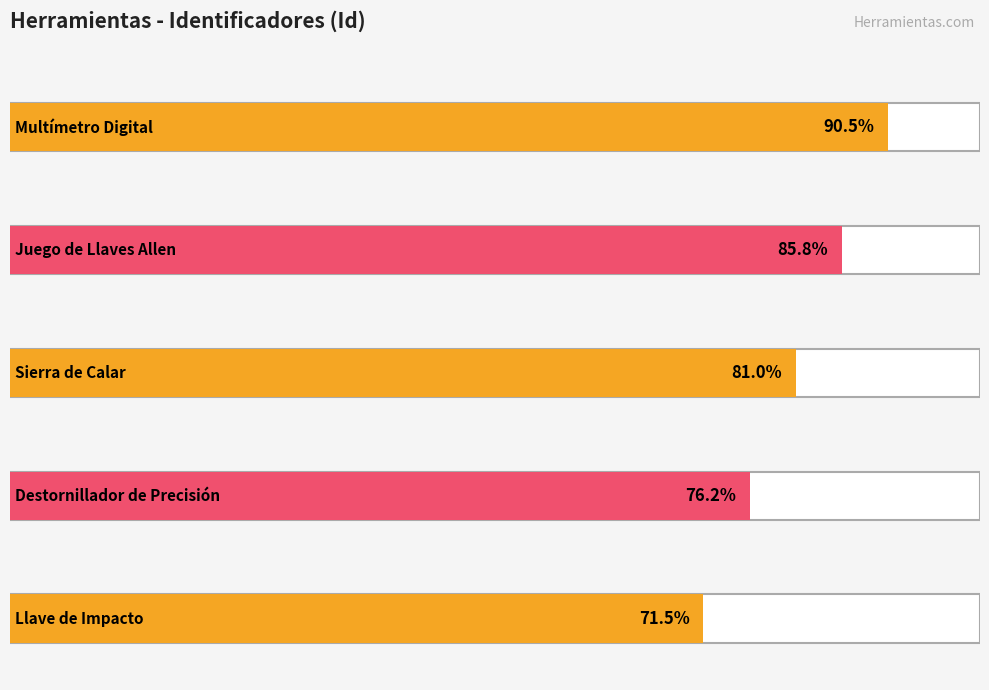

How many data points does each series have?

5